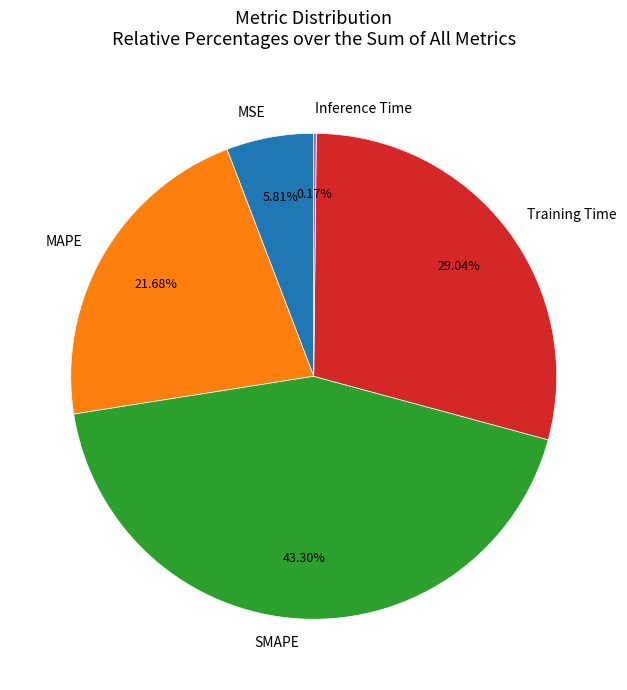

Combined, do MAPE and Training Time account for over 50%?

Yes